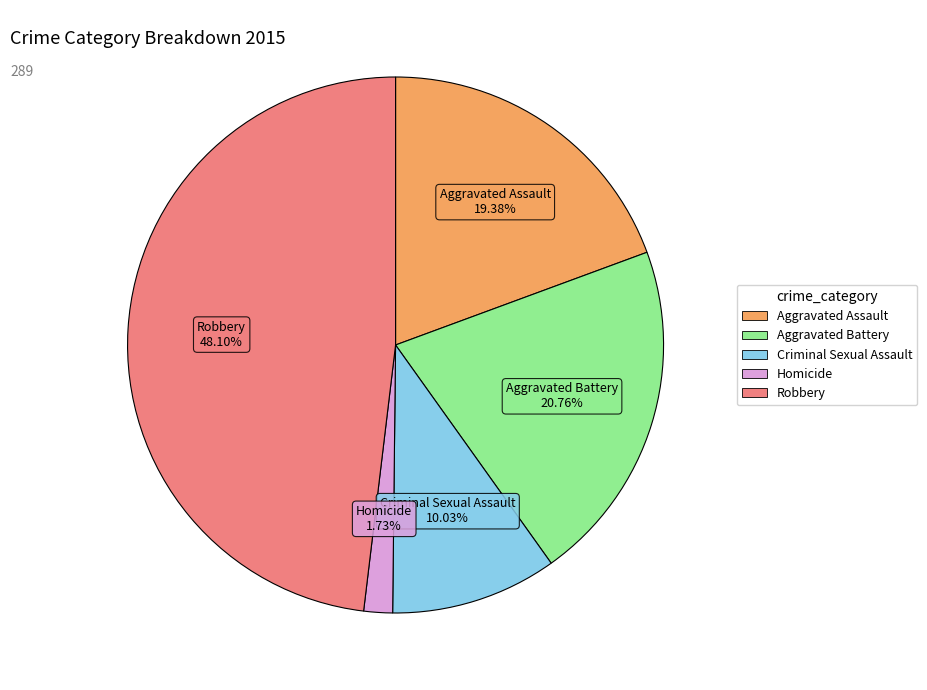

Rank the categories by value from highest to lowest.

Robbery, Aggravated Battery, Aggravated Assault, Criminal Sexual Assault, Homicide